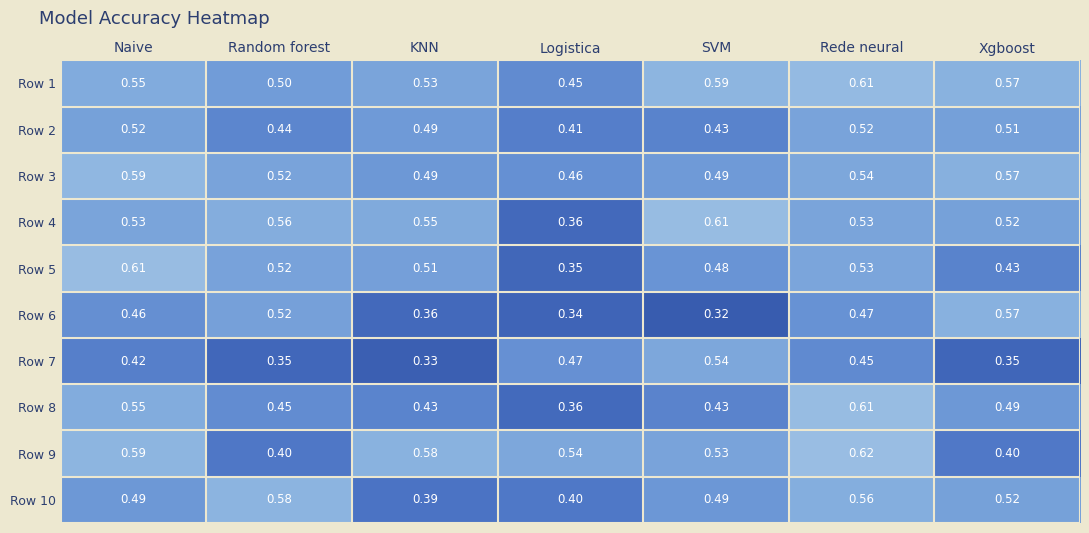

At which label does Row 6 reach its peak?

Xgboost